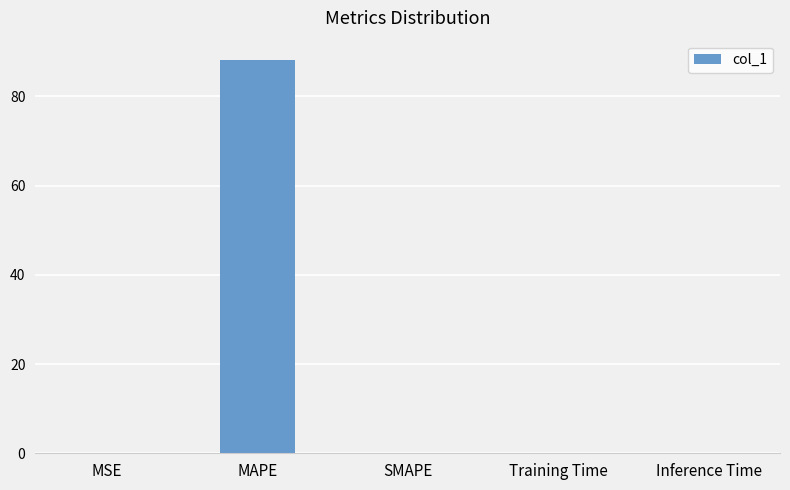

Which has a higher value, MAPE or Inference Time?

MAPE